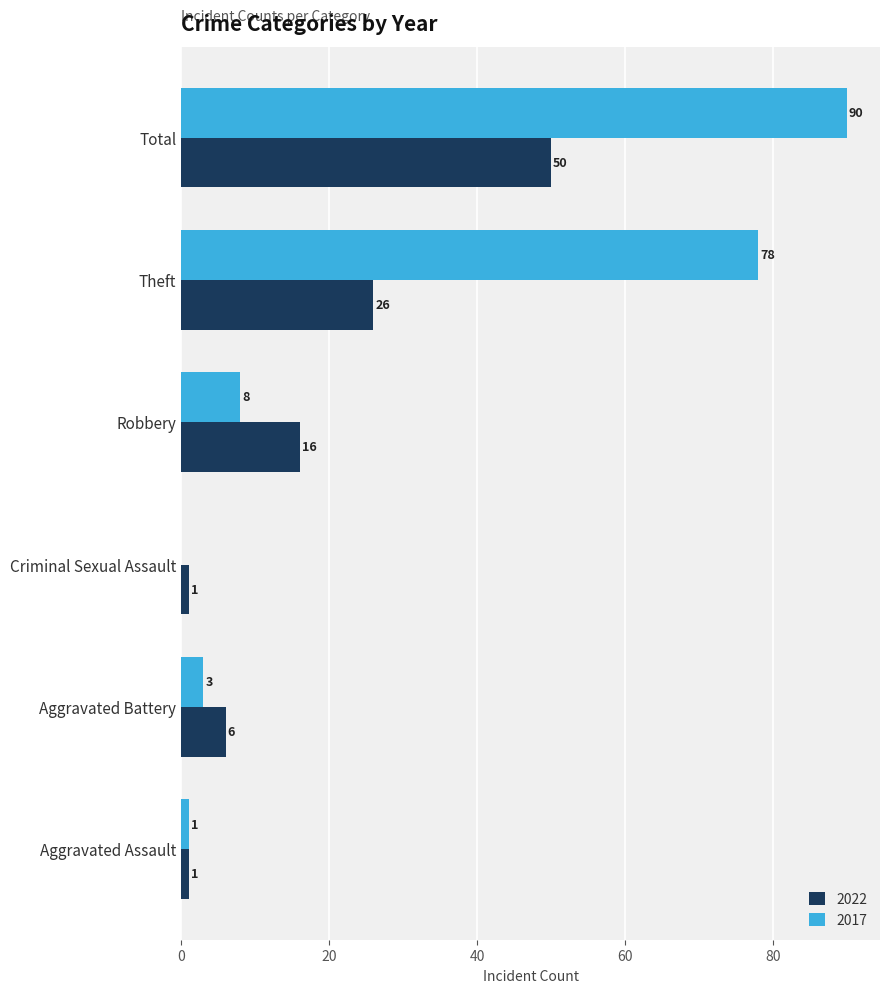

True or false: 2017 has a value of 90 at Total.

True